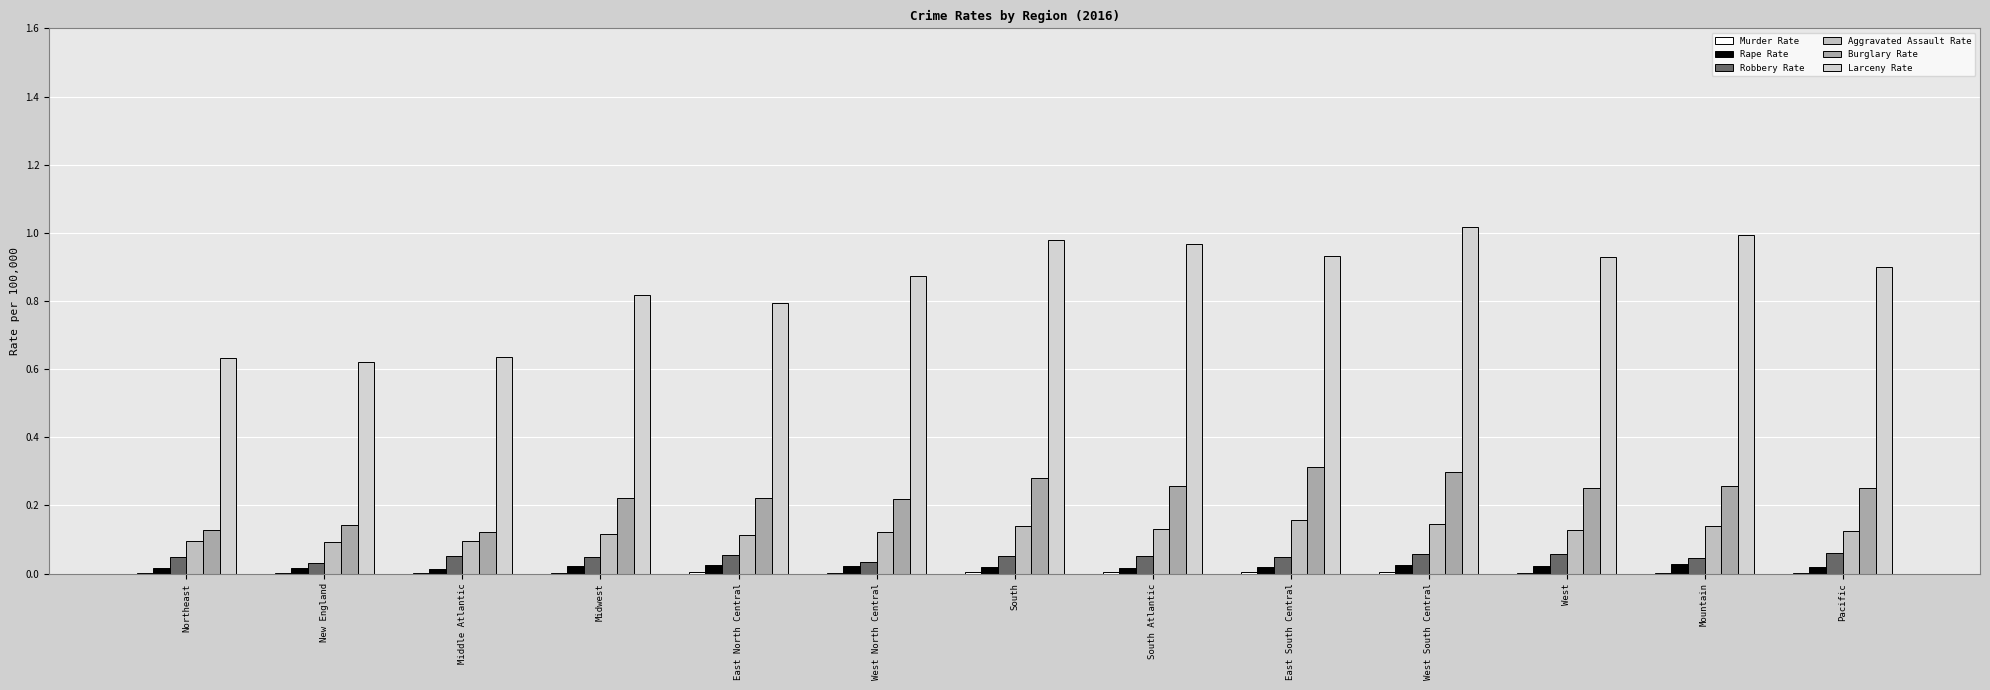

What is the difference between the maximum and minimum values in the Aggravated Assault Rate series?

0.1